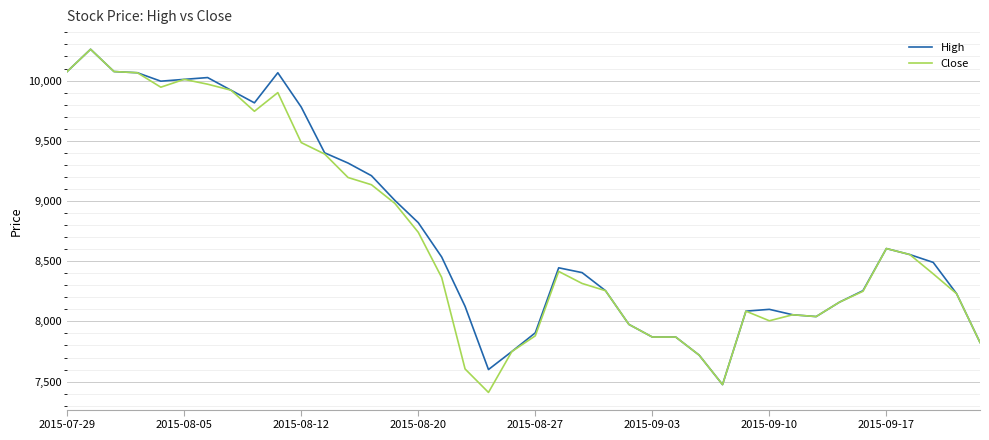

What is the minimum value for High?

7475